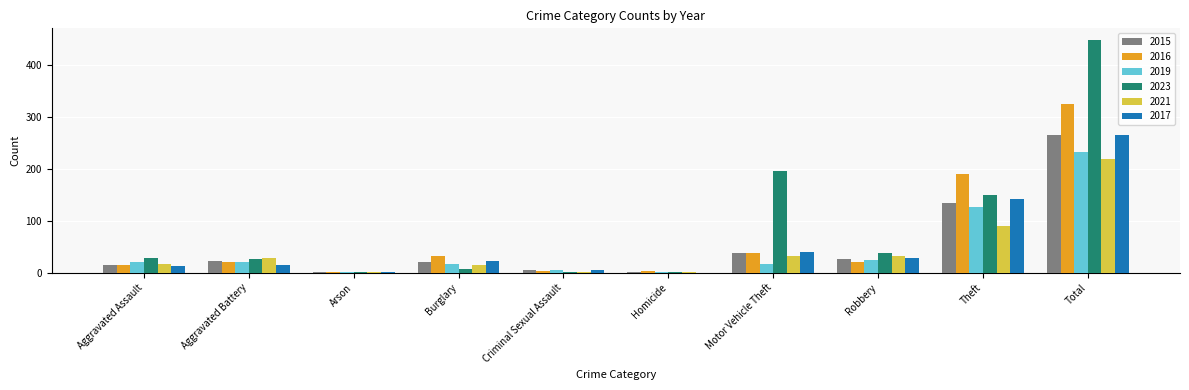

Which series changed the most between Aggravated Battery and Total?

2023